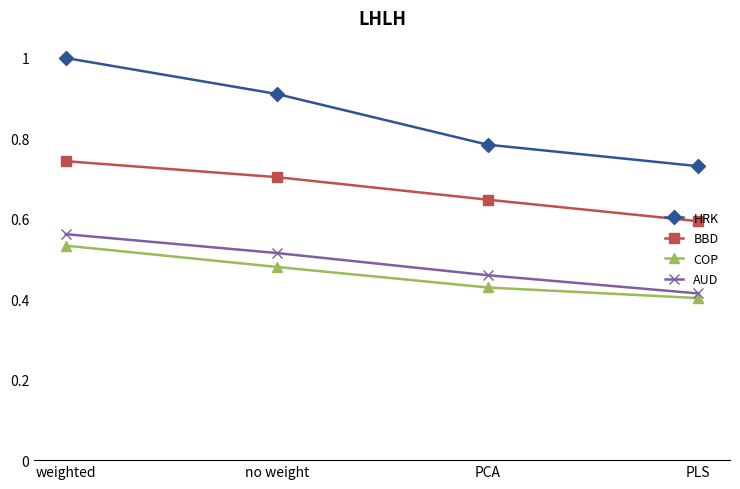

What is the highest value of the HRK series?

1.0